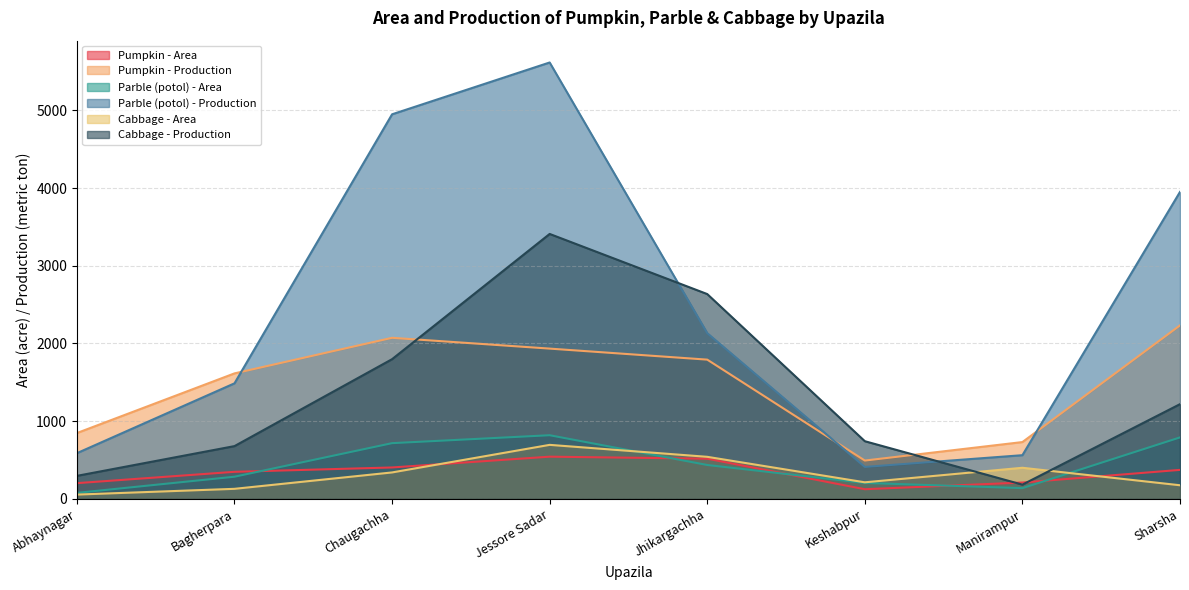

What is the difference between the maximum and minimum values in the Parble (potol) - Area series?

742